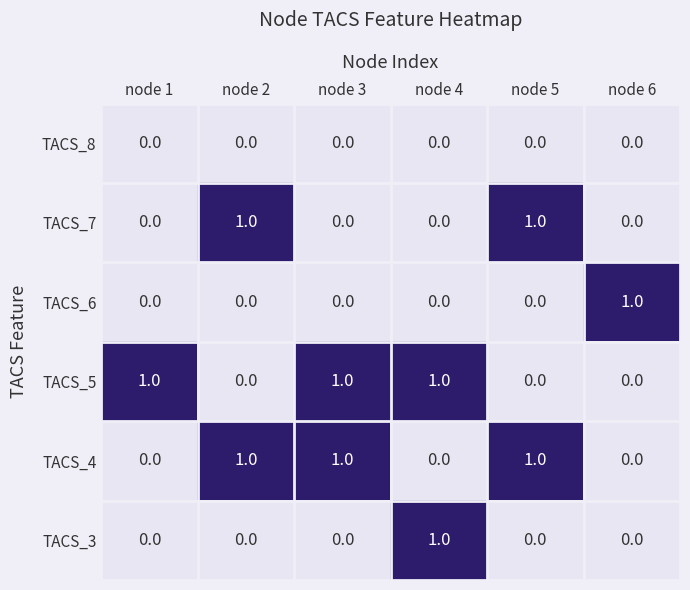

Count the TACS_7 values in the range 0 to 1.

6